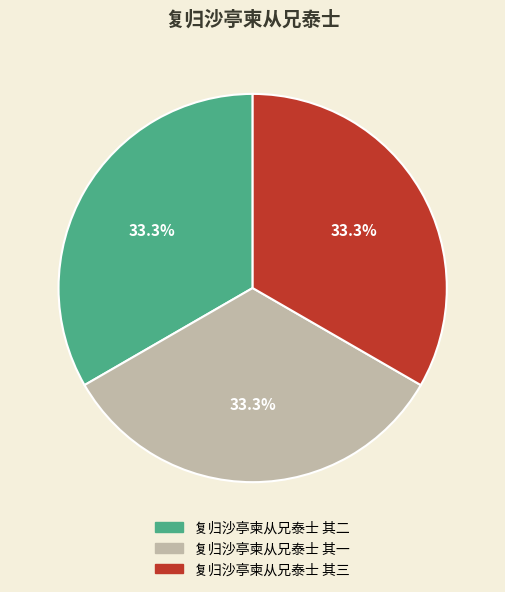

To the nearest percent, what portion does 复归沙亭柬从兄泰士 其一 represent?

33%